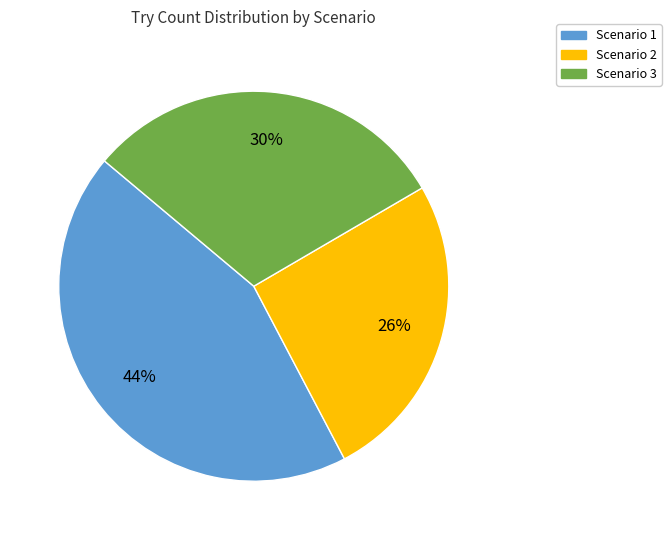

Does Scenario 1 represent more than half of the total?

No